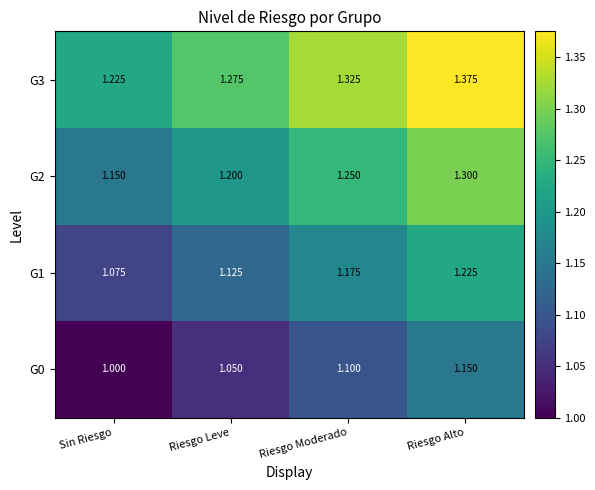

Where is G3 nearest to the value 1?

Sin Riesgo